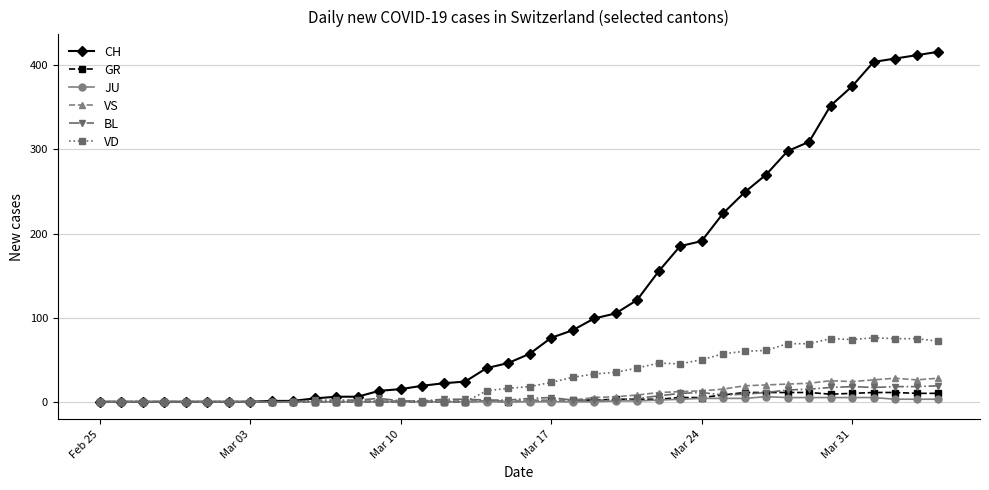

Is this an area chart (filled region under the line)?

No